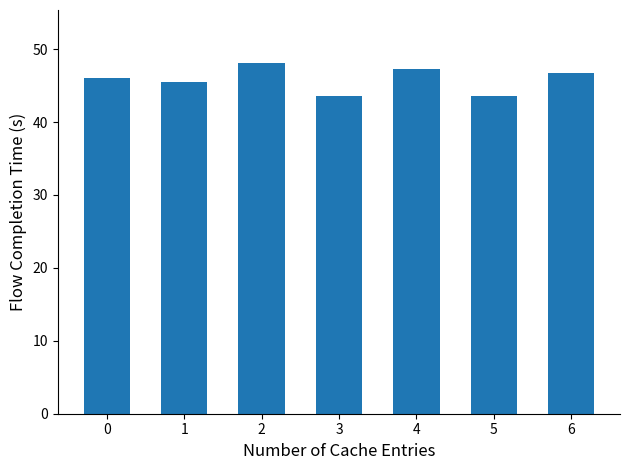

What is the ratio of the value at 4 to the value at 3?

1.1